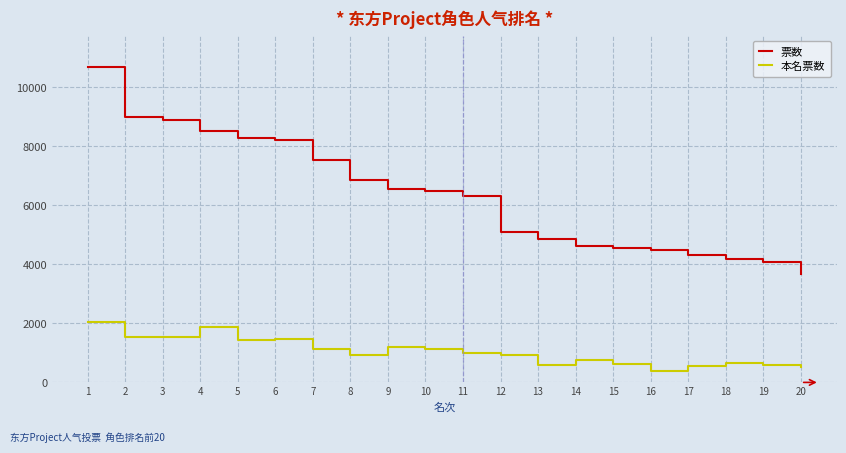

What is the maximum value for 本名票数?

2049